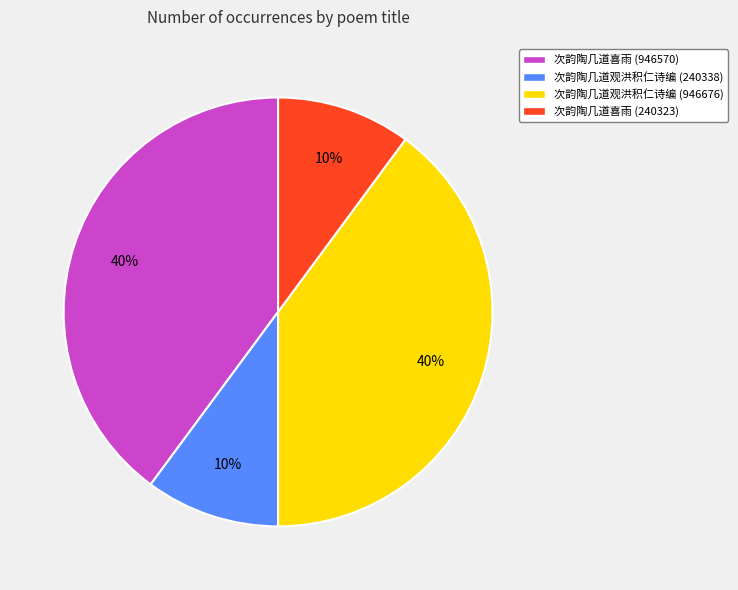

To the nearest percent, what percentage of the pie is 次韵陶几道喜雨 (946570)?

40%